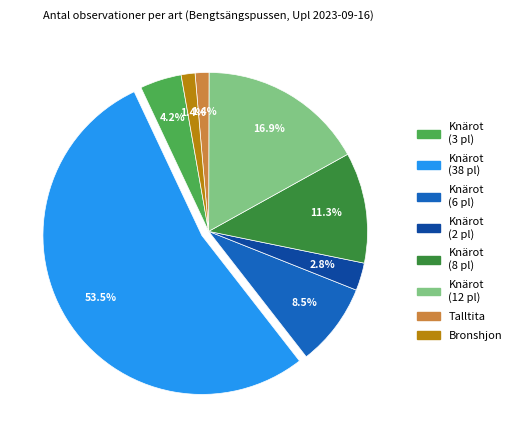

Is there a majority slice in this chart?

Yes